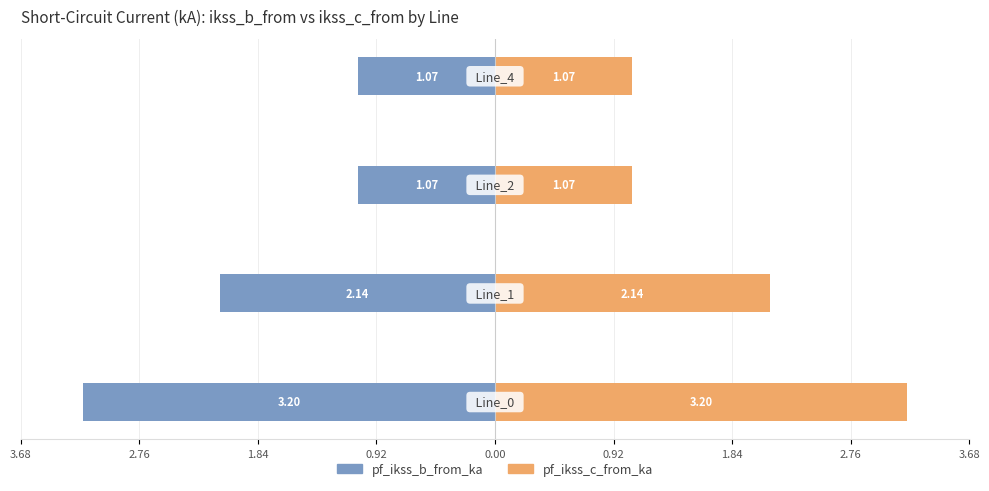

Between 3.68 and 1.84, which series saw the biggest shift?

pf_ikss_b_from_ka